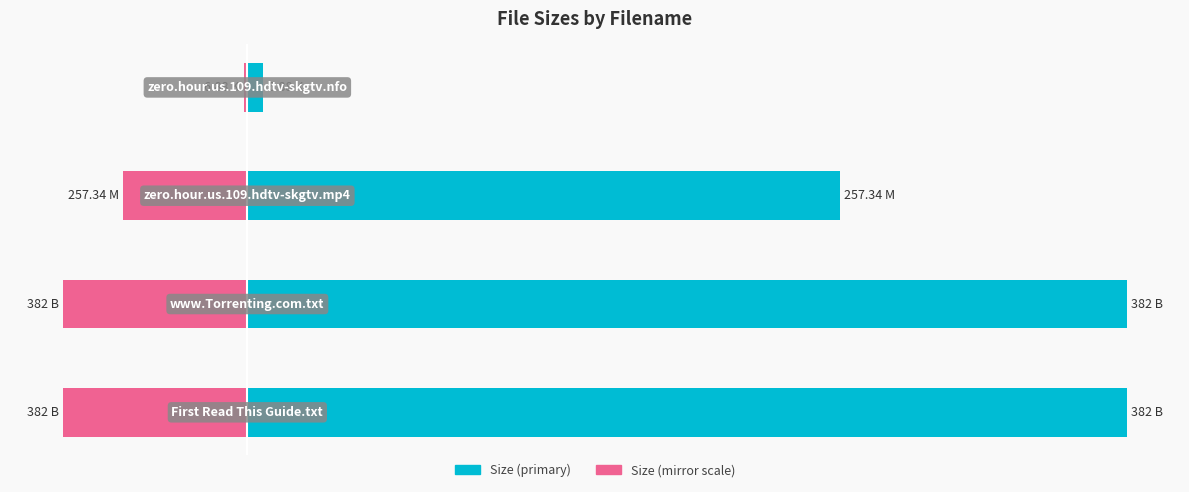

What is the value of the Size (left) bar at the 4th from the left?

6.9